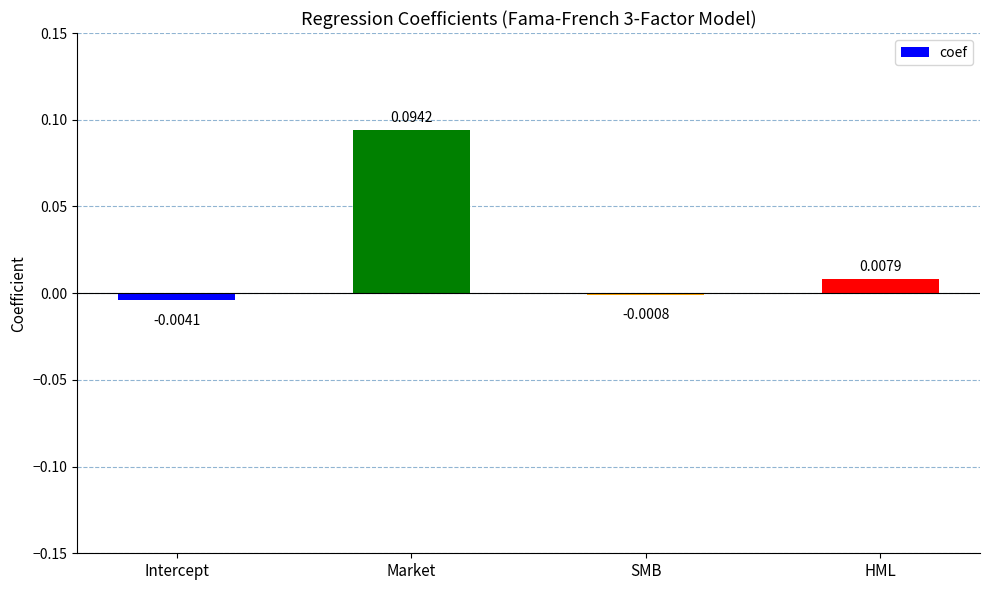

Which label corresponds to the largest value in the chart?

Market